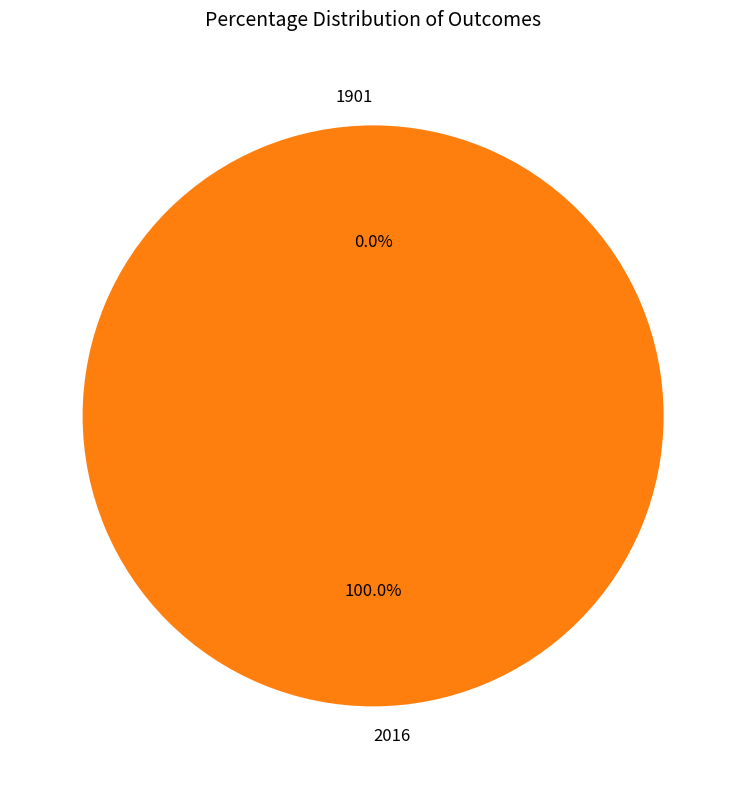

Which slice is the largest?

2016